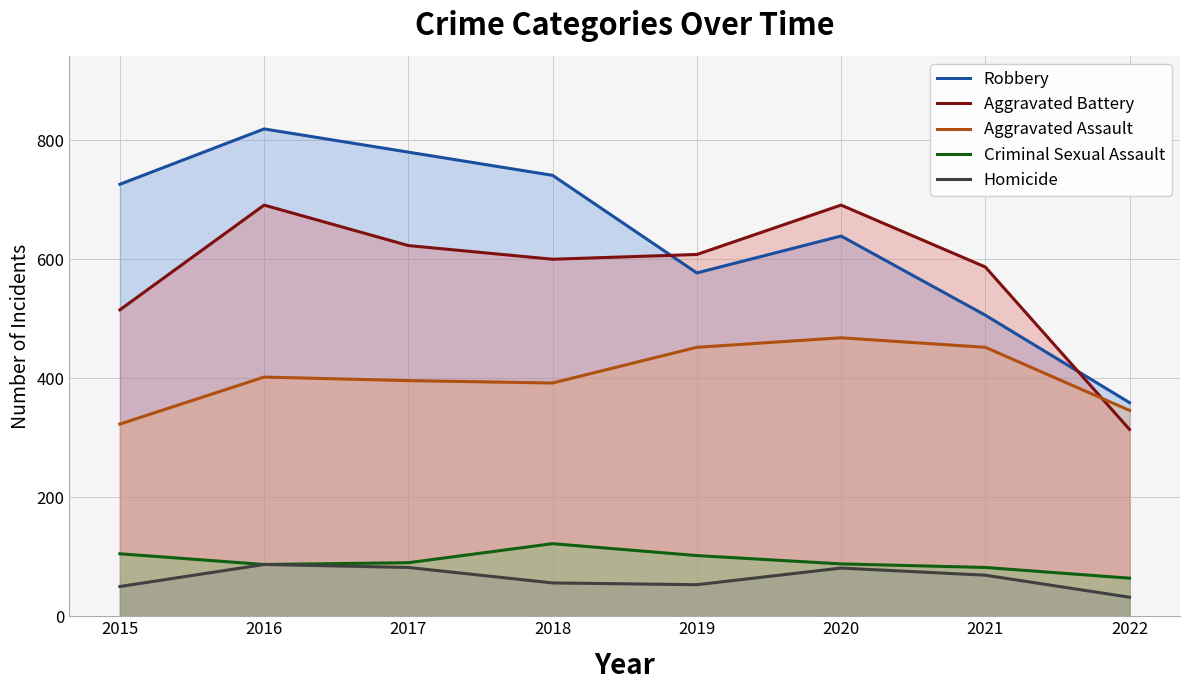

Where is Aggravated Battery nearest to the value 502?

2015